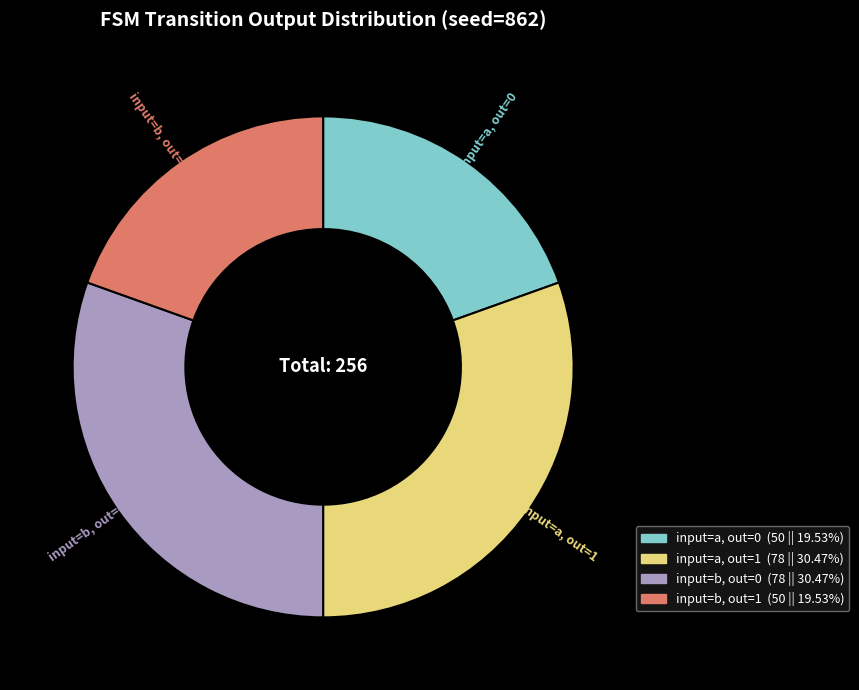

Is there any slice that represents more than half of the pie?

No